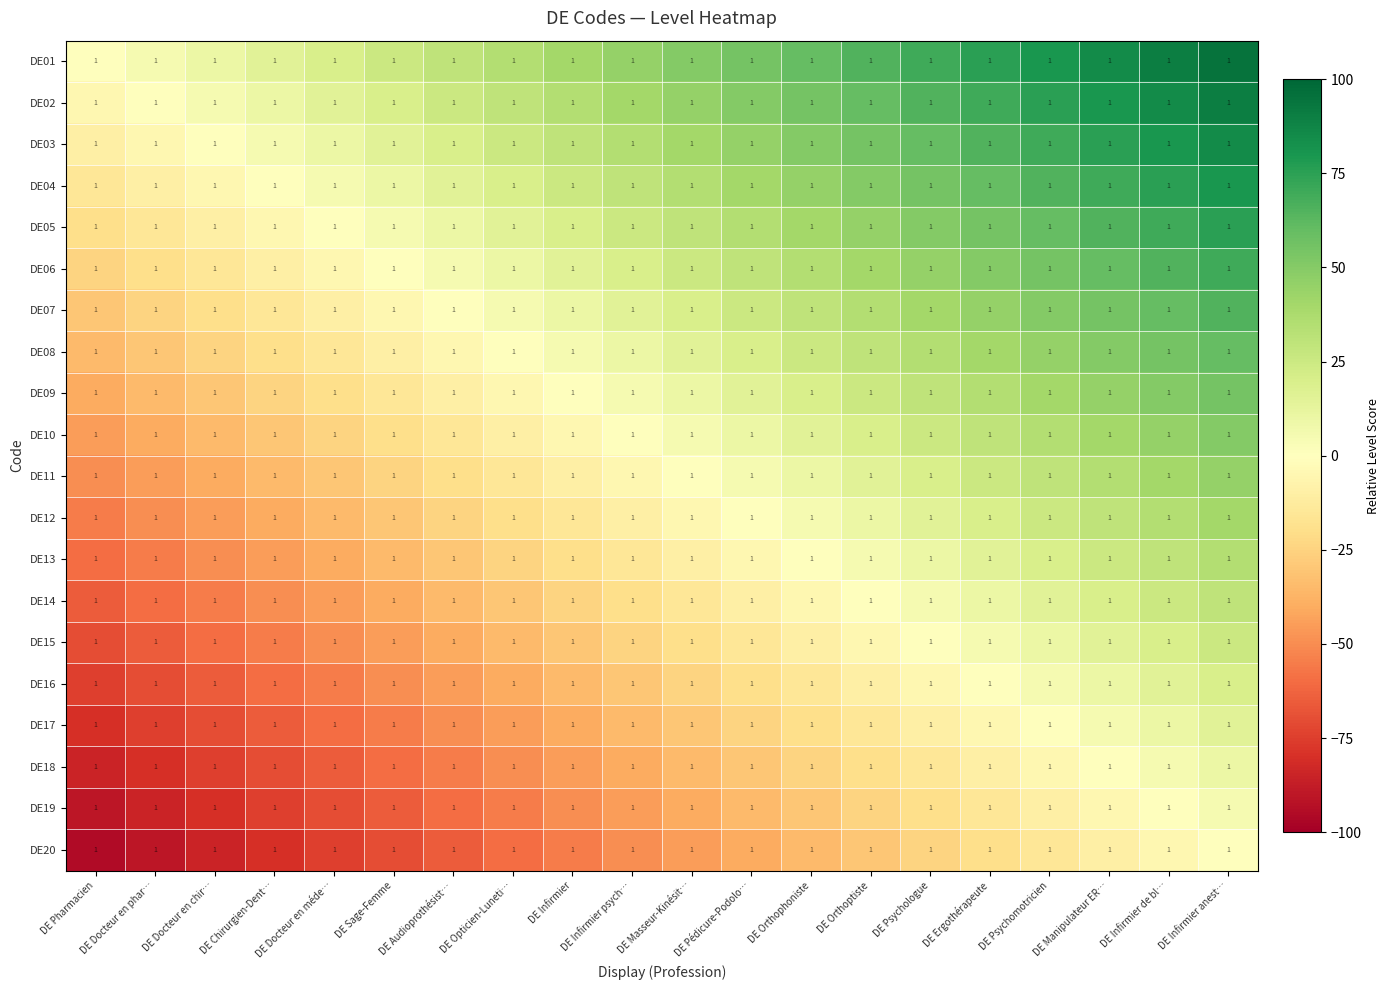

List the labels in order of DE13 value, largest first.

DE Infirmier anest…, DE Infirmier de bl…, DE Manipulateur ER…, DE Psychomotricien, DE Ergothérapeute, DE Psychologue, DE Orthoptiste, DE Orthophoniste, DE Pédicure-Podolo…, DE Masseur-Kinésit…, DE Infirmier psych…, DE Infirmier, DE Opticien-Luneti…, DE Audioprothésist…, DE Sage-Femme, DE Docteur en méde…, DE Chirurgien-Dent…, DE Docteur en chir…, DE Docteur en phar…, DE Pharmacien